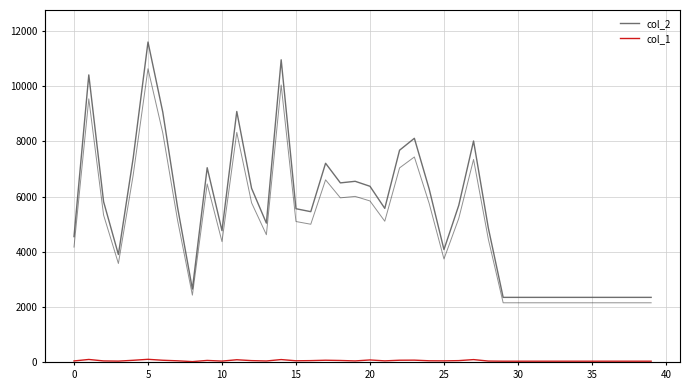

What is the label of the 27th point from the left?

26